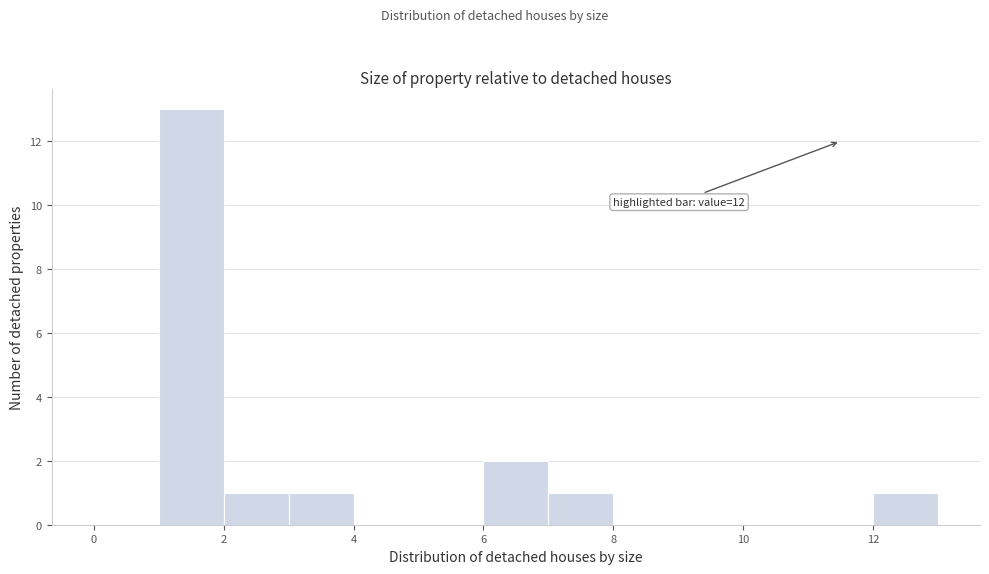

Which range on the x-axis has the tallest bar?

1 to 2